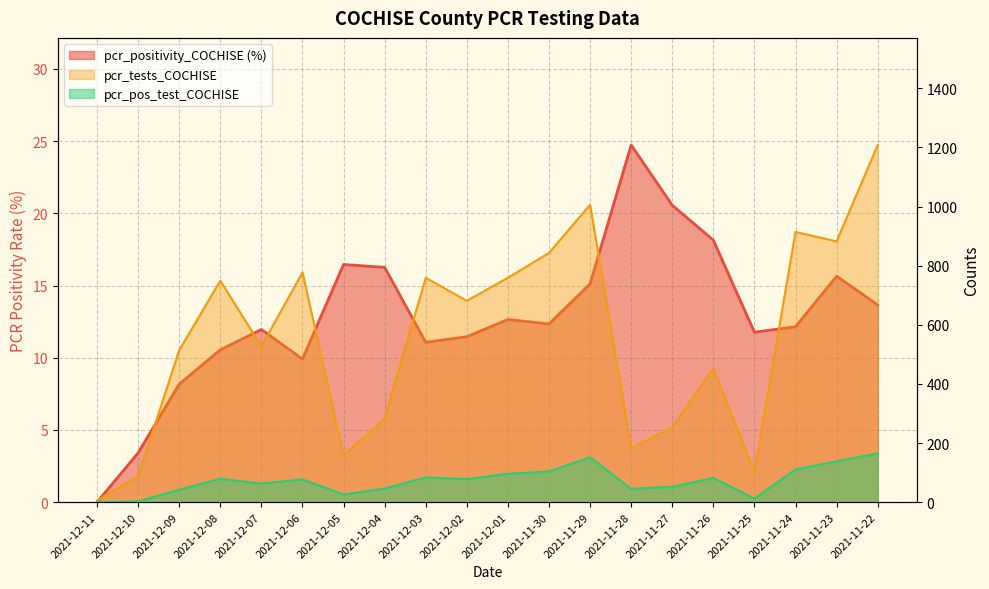

Which series has the largest range (max minus min)?

pcr_tests_COCHISE